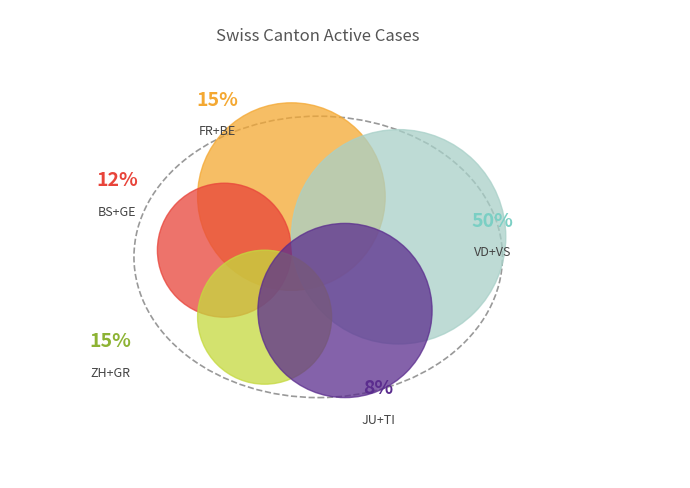

True or false: VD accounts for 45% of the total.

False